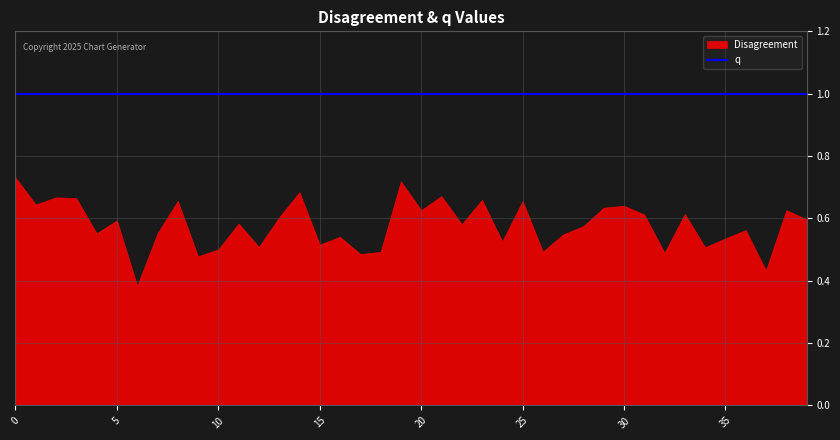

What is the total value across all series at 30?

1.6